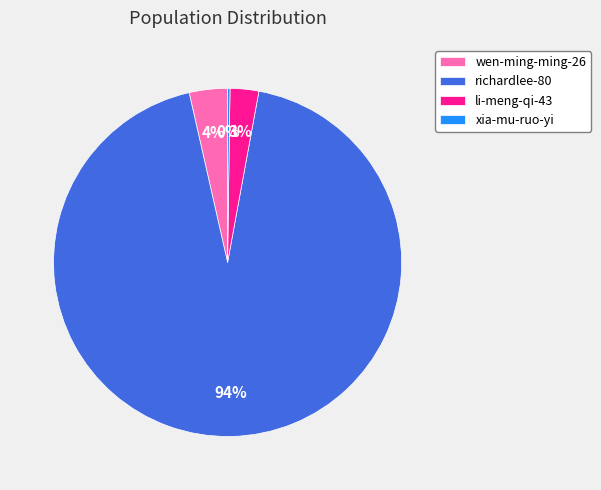

Is there any slice that represents more than half of the pie?

Yes